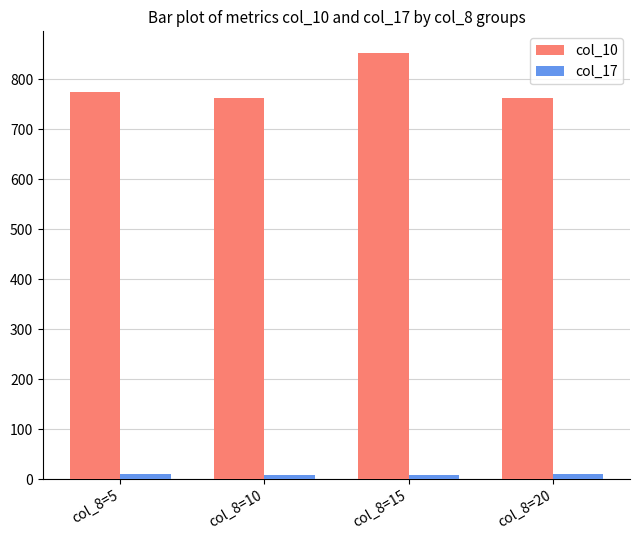

How many bars are there in total?

8